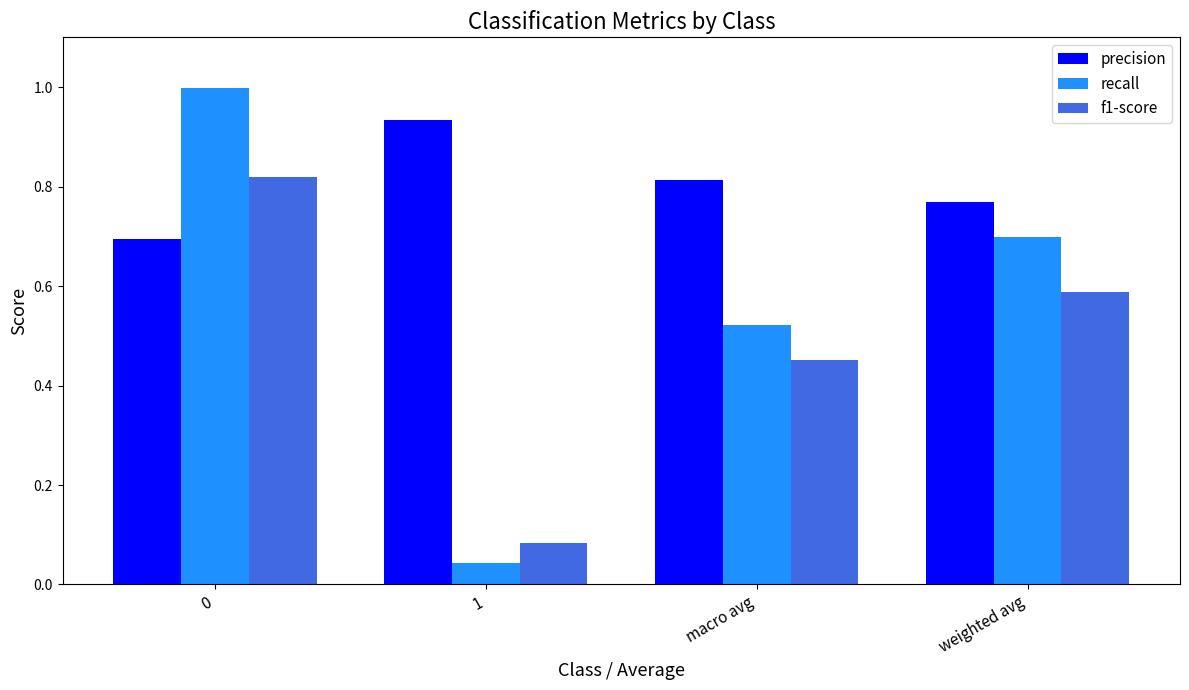

Is it true that f1-score equals 0.3 at macro avg?

False